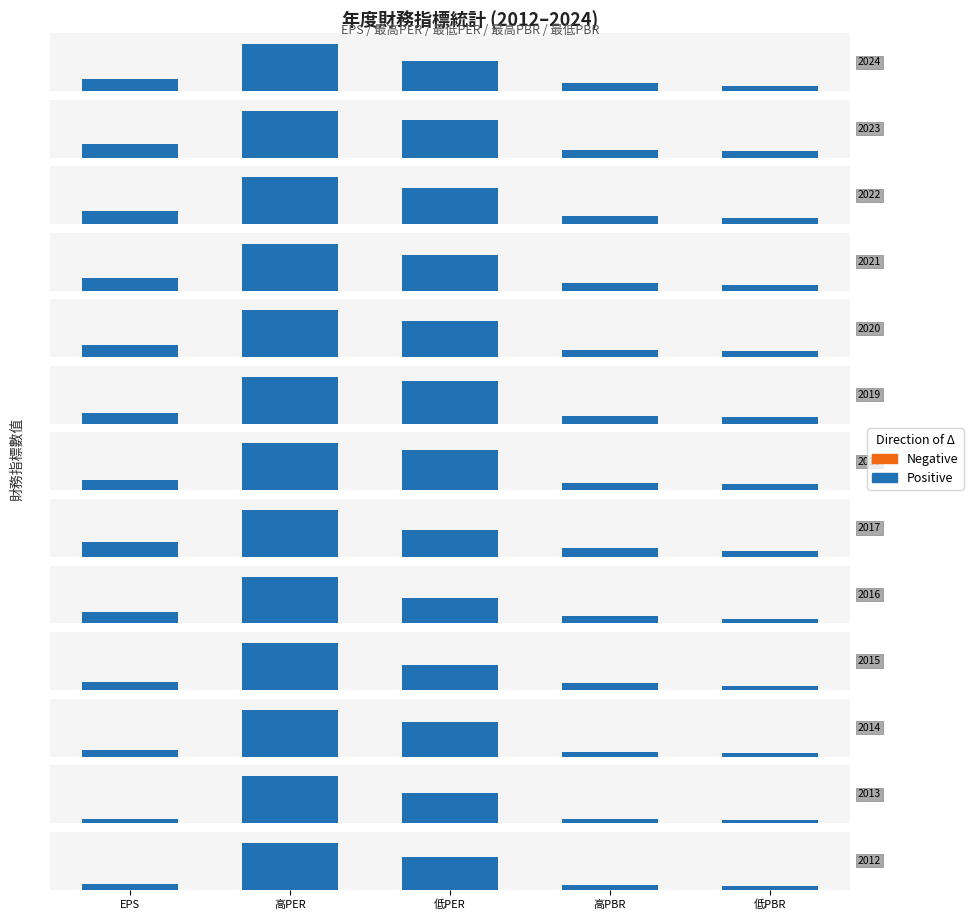

What is the spread (max minus min) of values at EPS?

1.6